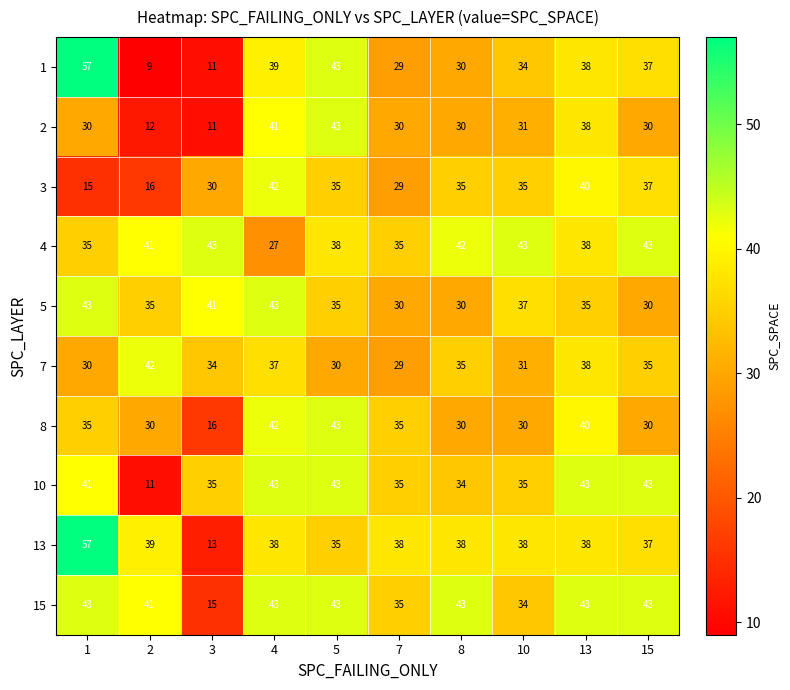

At how many categories does at least one series exceed 47?

1